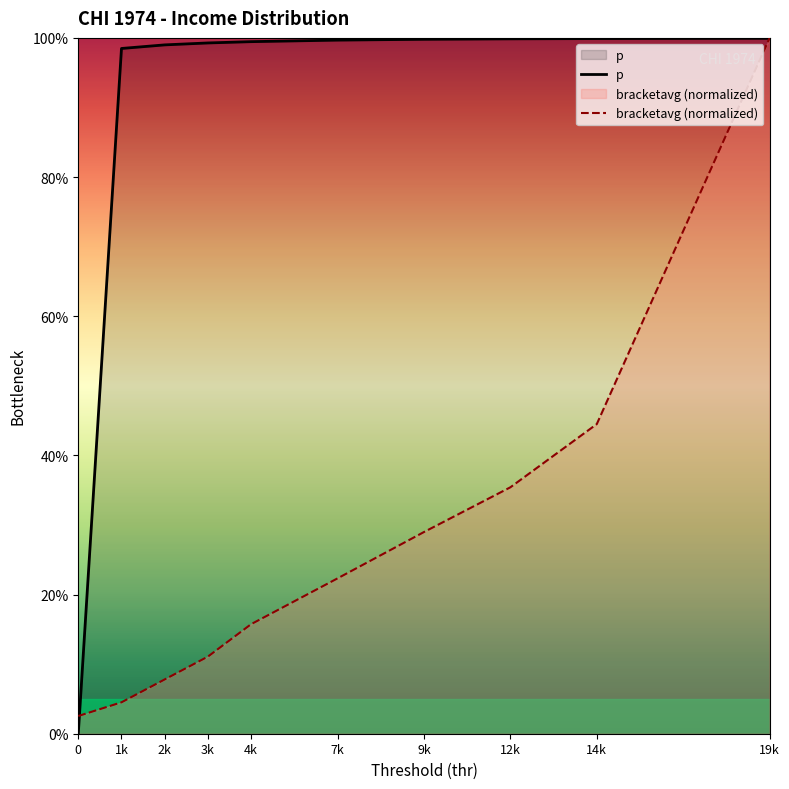

After their last crossing, which series has the higher values: p or bracketavg?

bracketavg